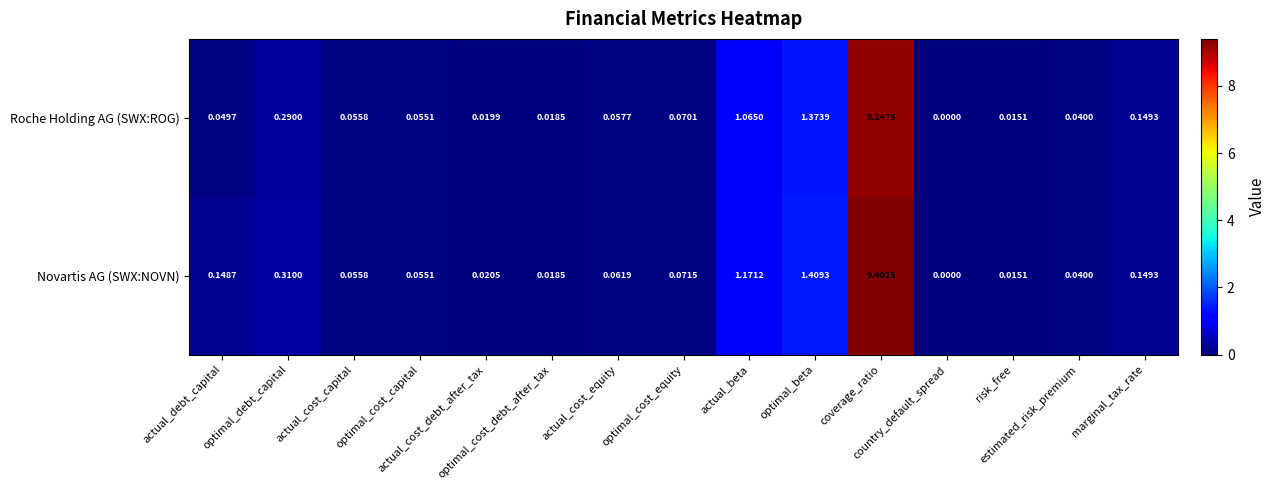

Which series has the widest spread of values?

Novartis AG (SWX:NOVN)